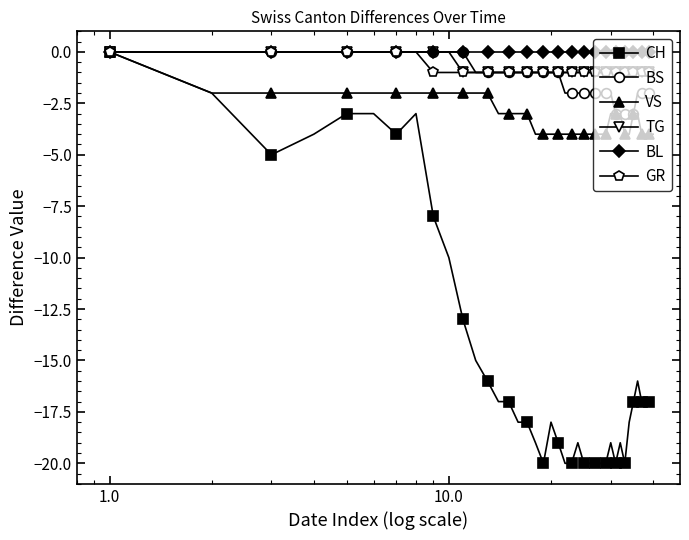

What is the smallest value displayed?

-20